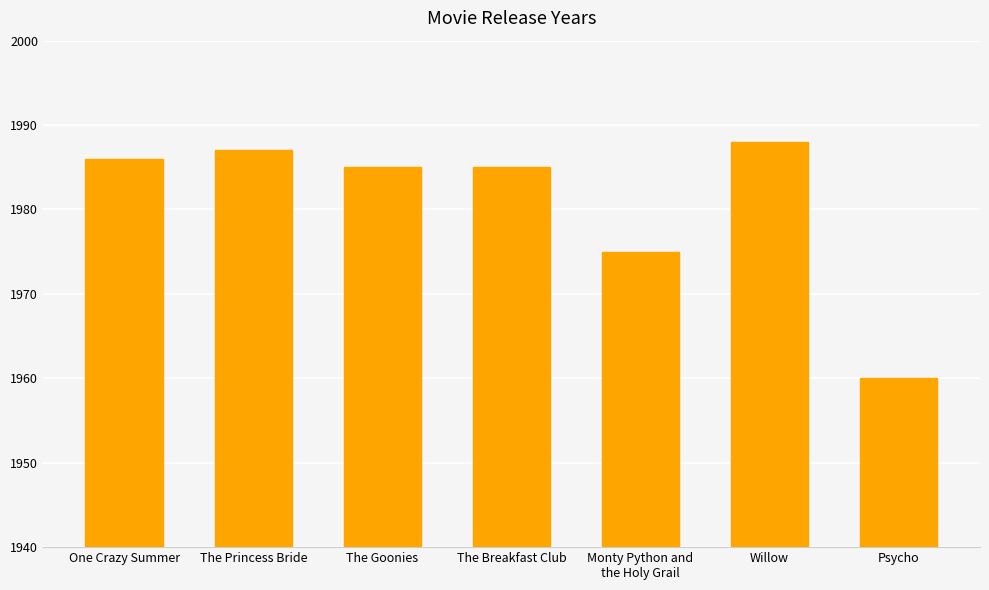

At which label does the data first exceed 1985?

One Crazy Summer